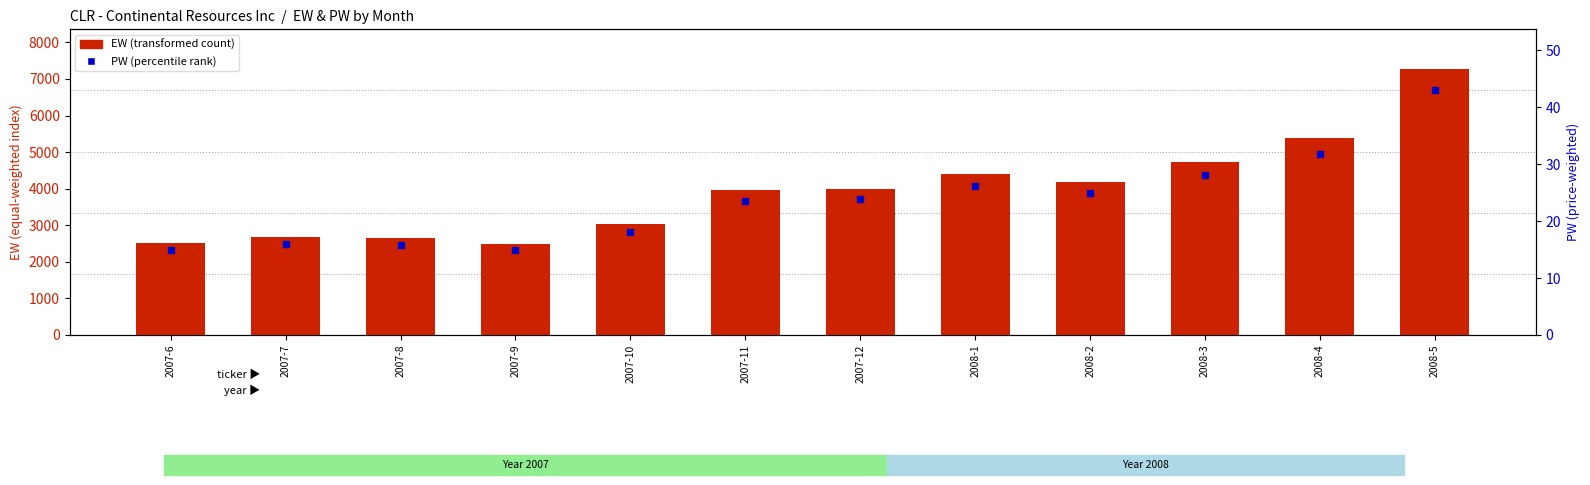

How many values in the PW (percentile rank) series exceed 23?

7